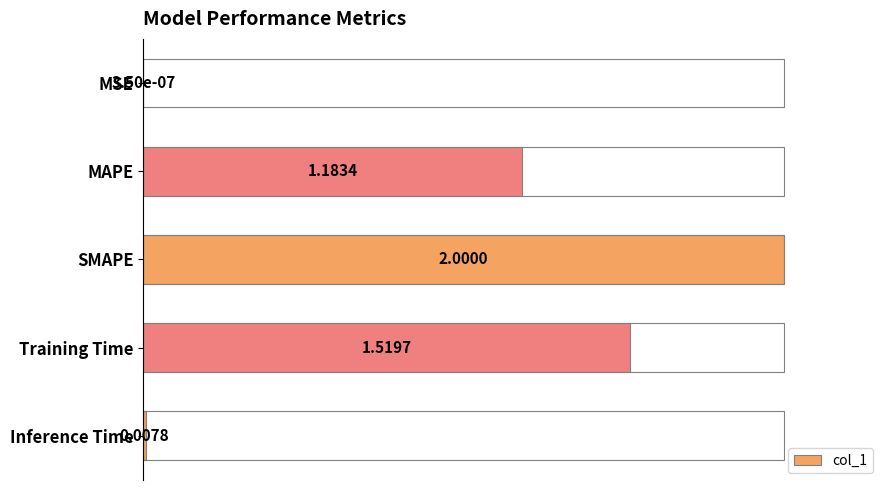

Are the bars horizontal?

Yes